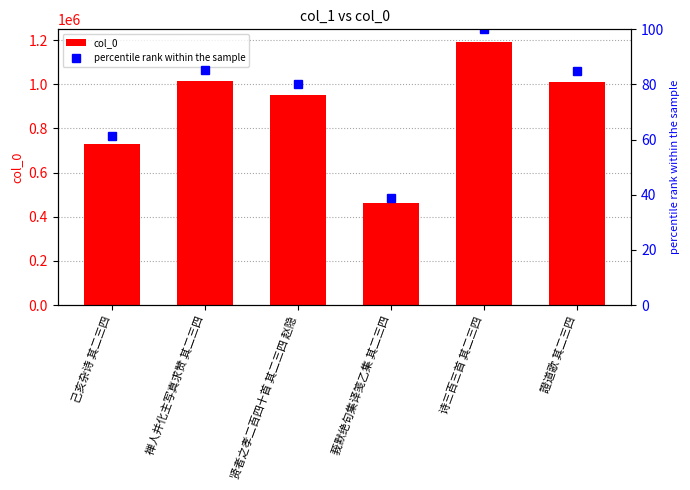

Reading left to right, what are all the values shown in this chart?

col_0: 729401.0	1013368.0	952025.0	463556.0	1189590.0	1011271.0
percentile rank within the sample: 61.3	85.2	80.0	39.0	100.0	85.0